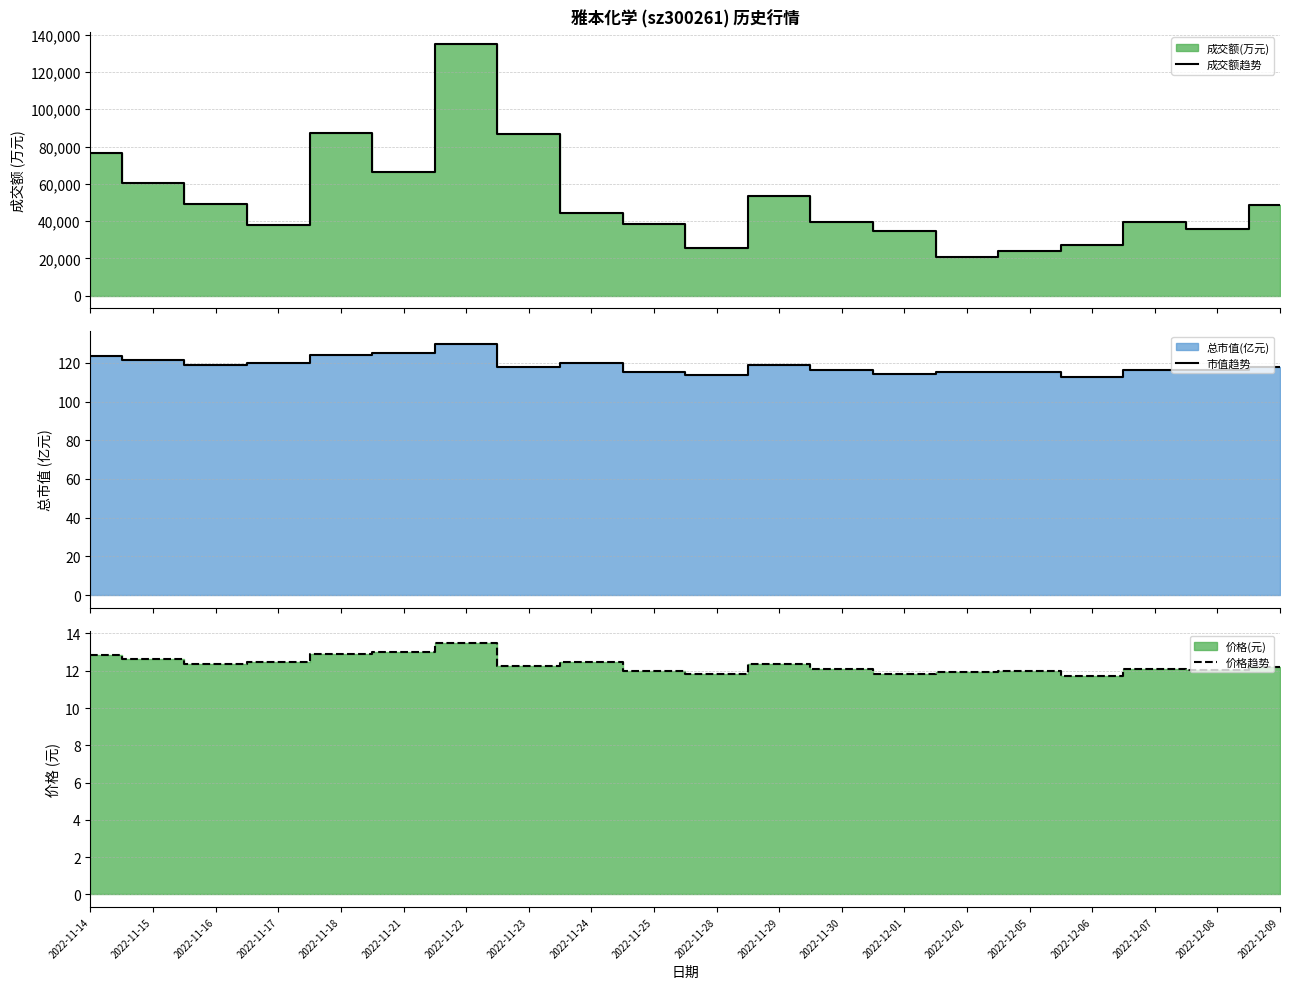

Rank the series by their maximum value, from lowest to highest.

价格趋势, 市值趋势, 成交额趋势